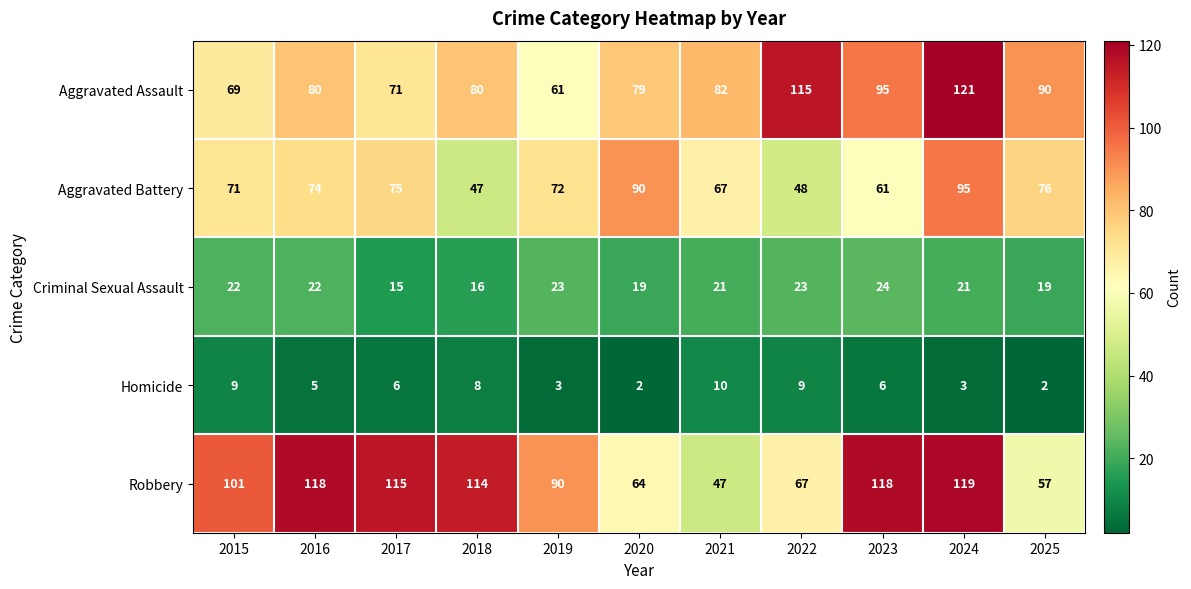

How many series are shown in this chart?

5